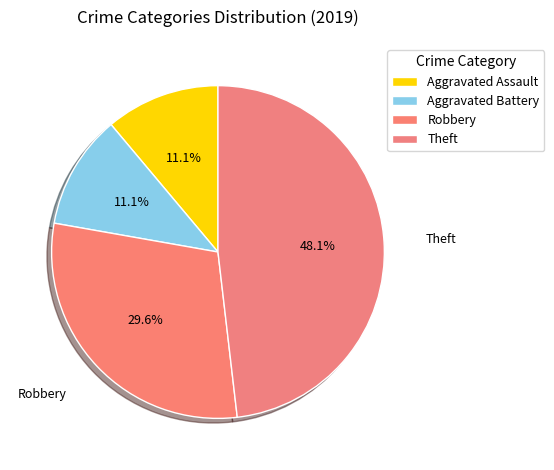

Which slice is the smallest?

Aggravated Assault